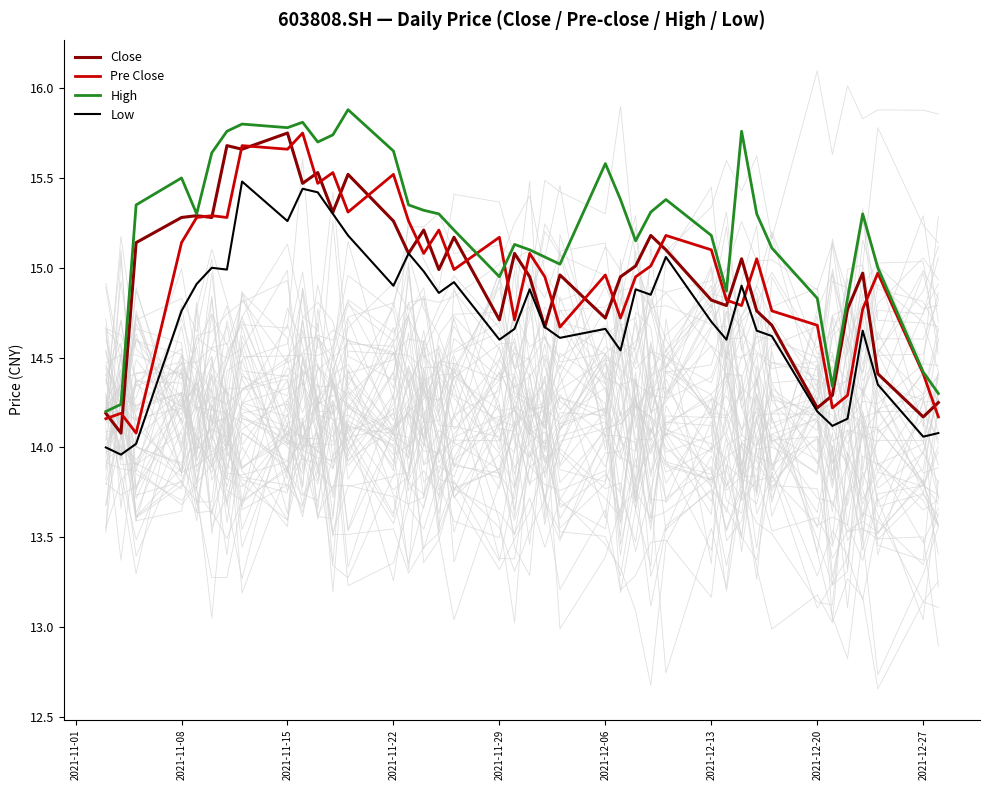

What is the highest value of the Low series?

15.5